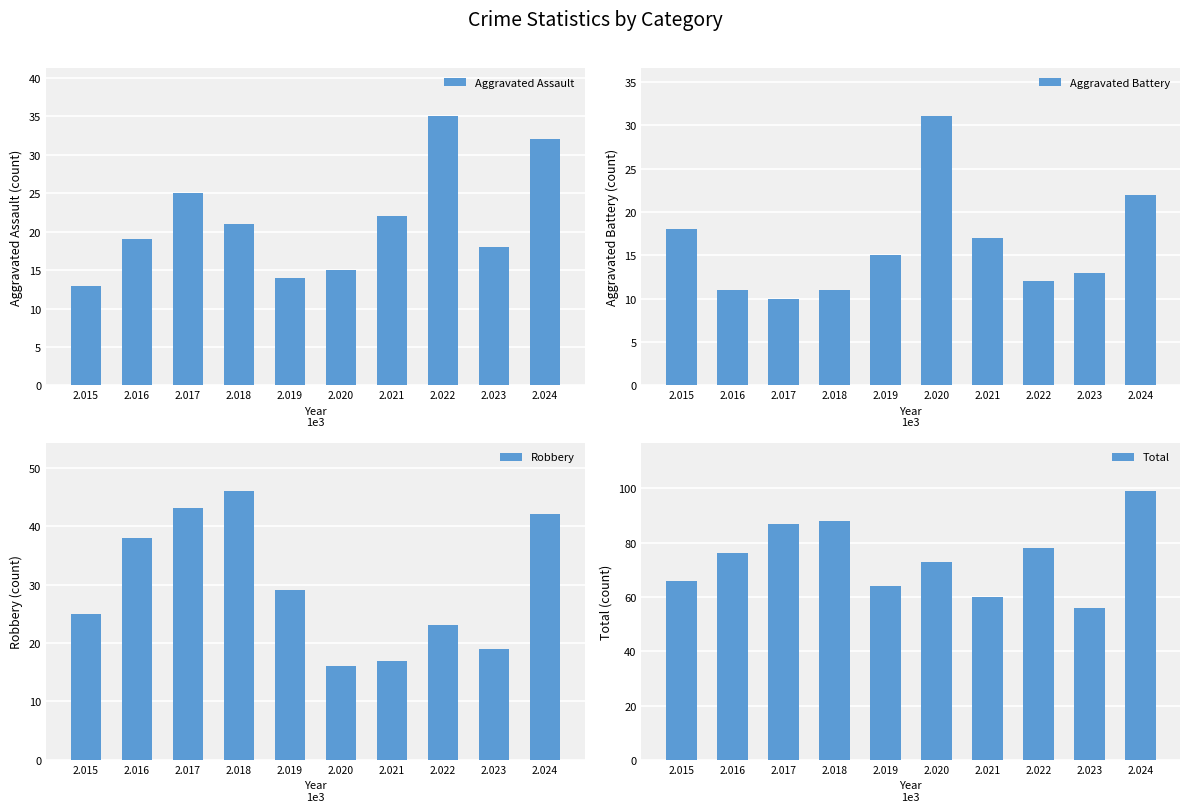

What is the total value across all series at 2.018?

166